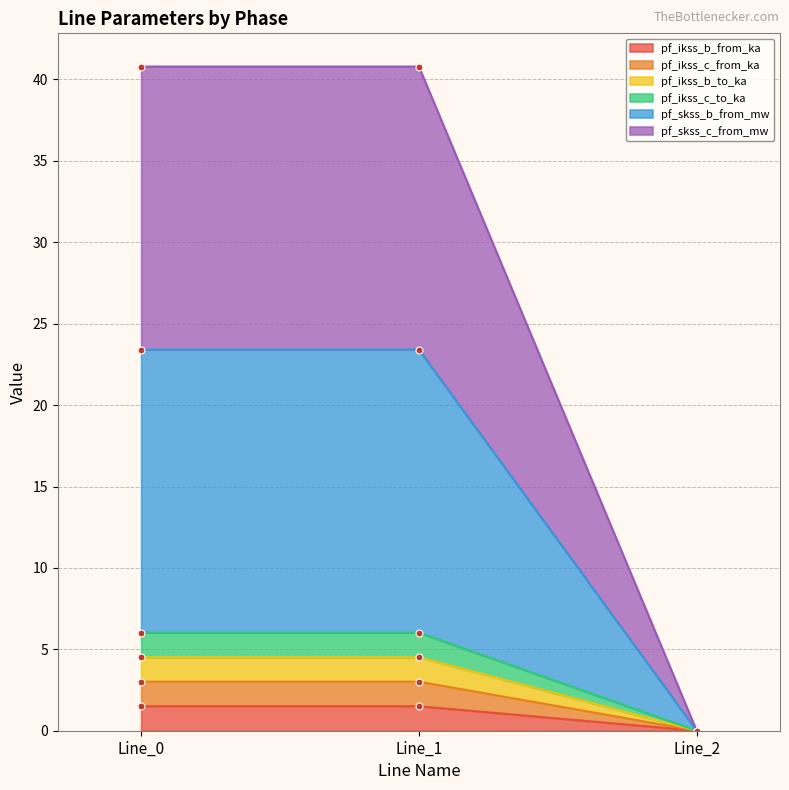

Between Line_0 and Line_2, which is larger?

Line_0